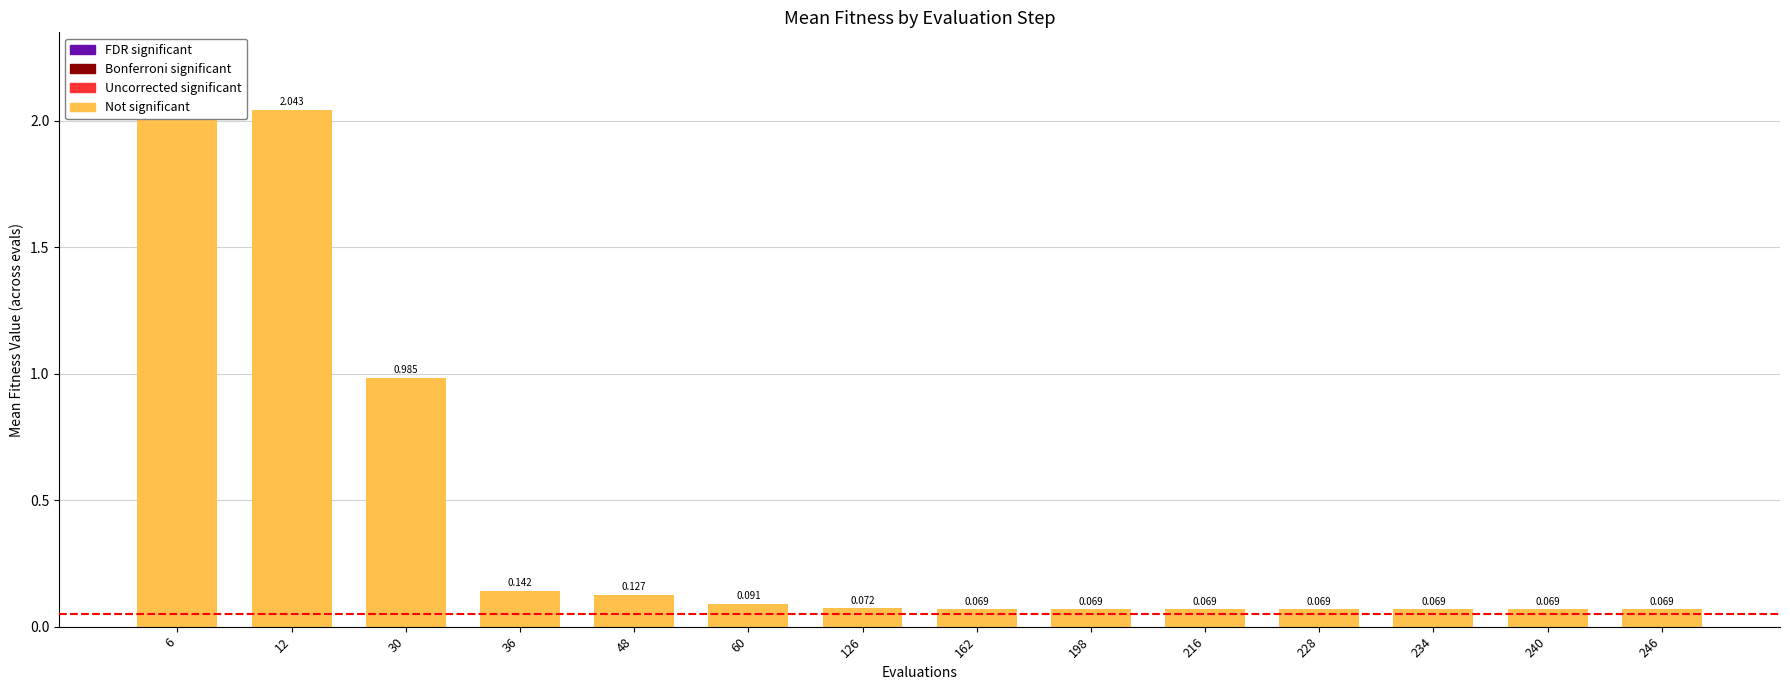

Rank the categories by value from lowest to highest.

162, 198, 216, 228, 234, 240, 246, 126, 60, 48, 36, 30, 6, 12